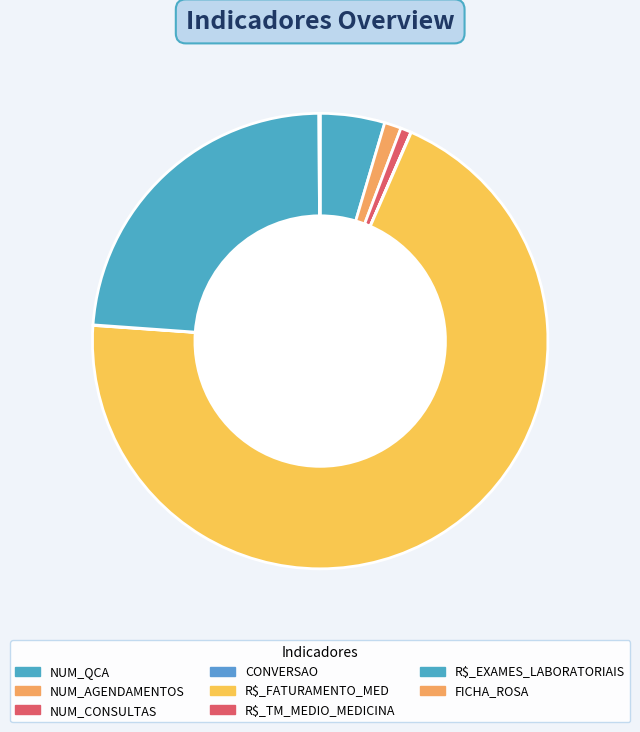

What is the change in value from NUM_QCA to R$_EXAMES_LABORATORIAIS?

+50884